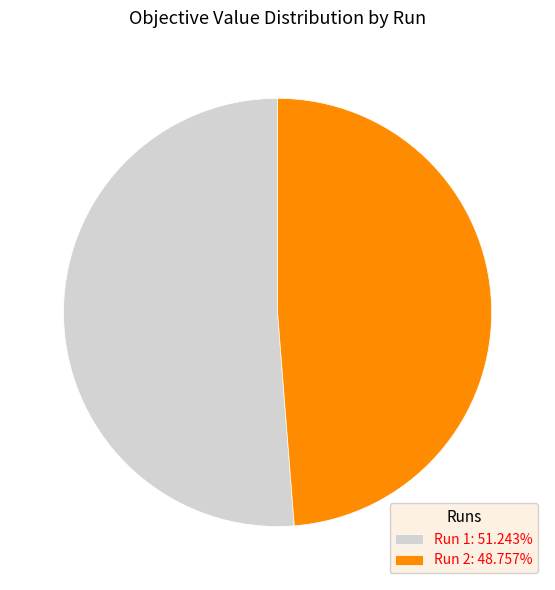

Do Run 2: 48.757% and Run 1: 51.243% together represent more than half of the pie?

Yes